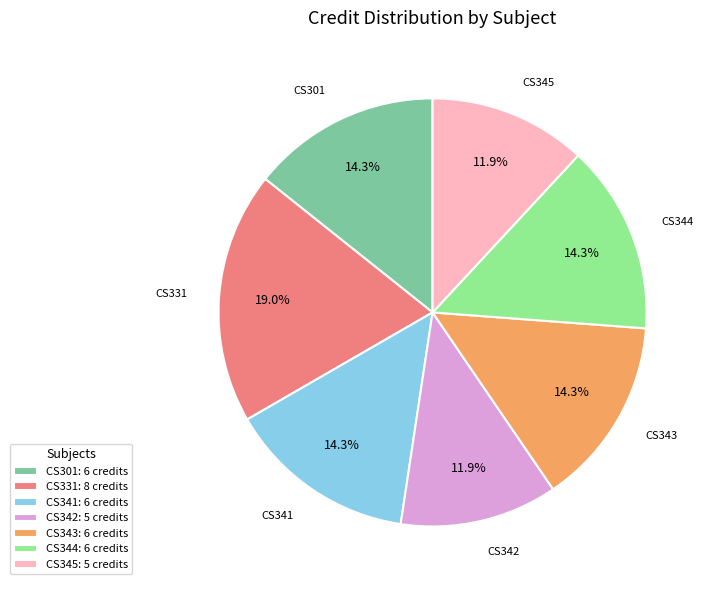

Does any single category account for the majority?

No